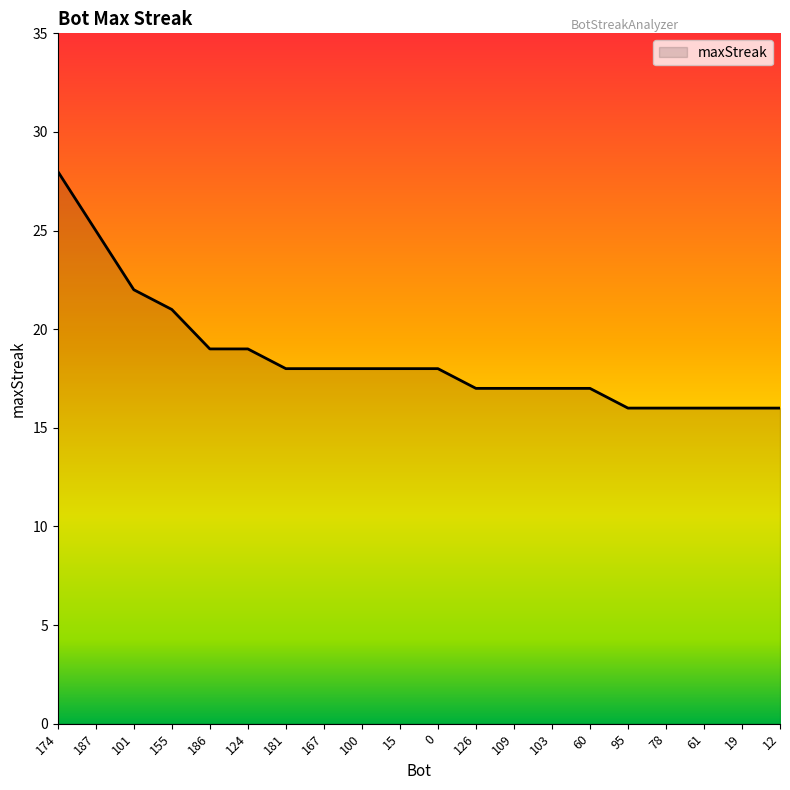

What position from the right is 124?

15